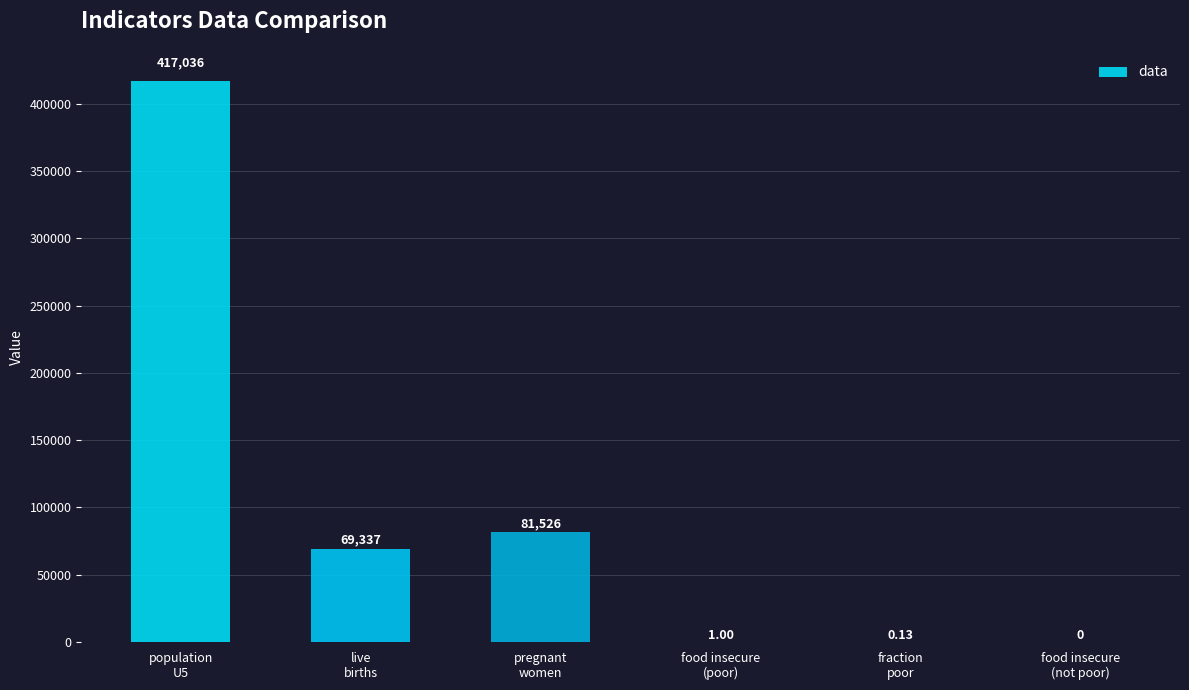

At which label is the value closest to 208518?

pregnant
women